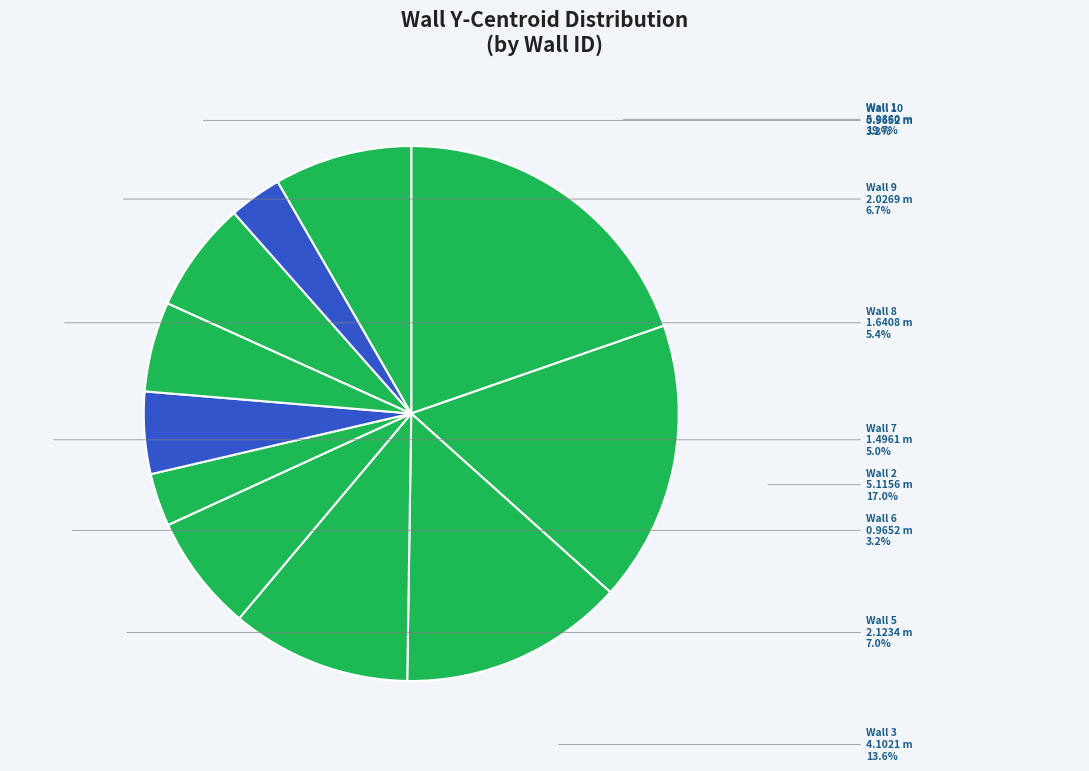

What is the ratio of the value at Wall 4 to the value at Wall 1?

0.6